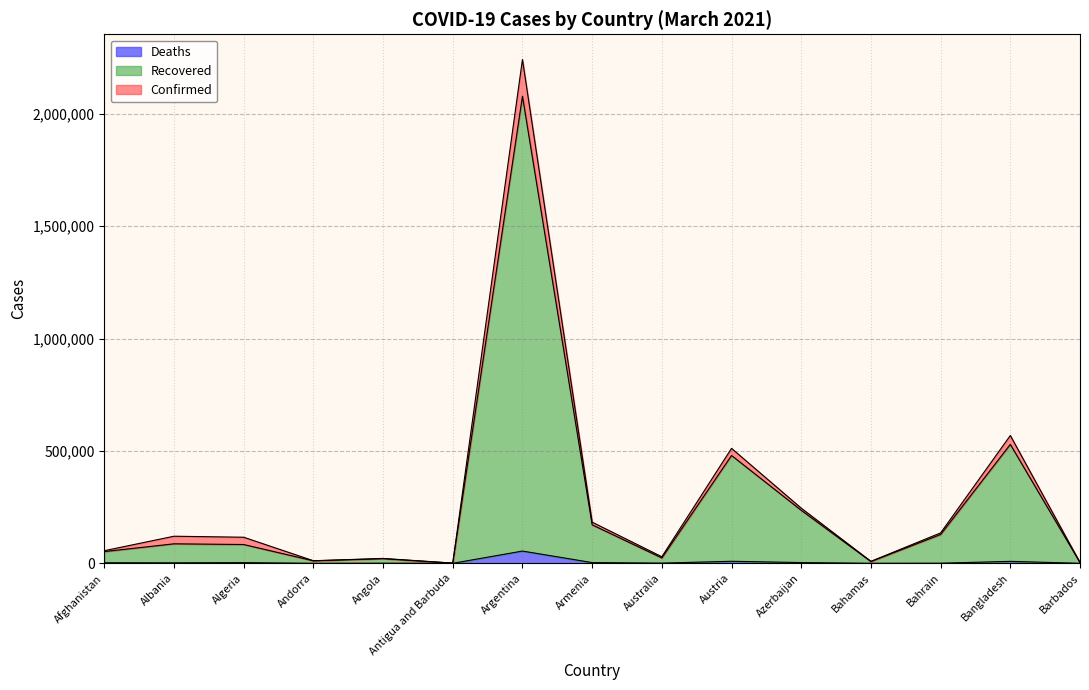

Rank the categories by Deaths value from highest to lowest.

Argentina, Austria, Bangladesh, Azerbaijan, Armenia, Algeria, Afghanistan, Albania, Australia, Angola, Bahrain, Bahamas, Andorra, Barbados, Antigua and Barbuda